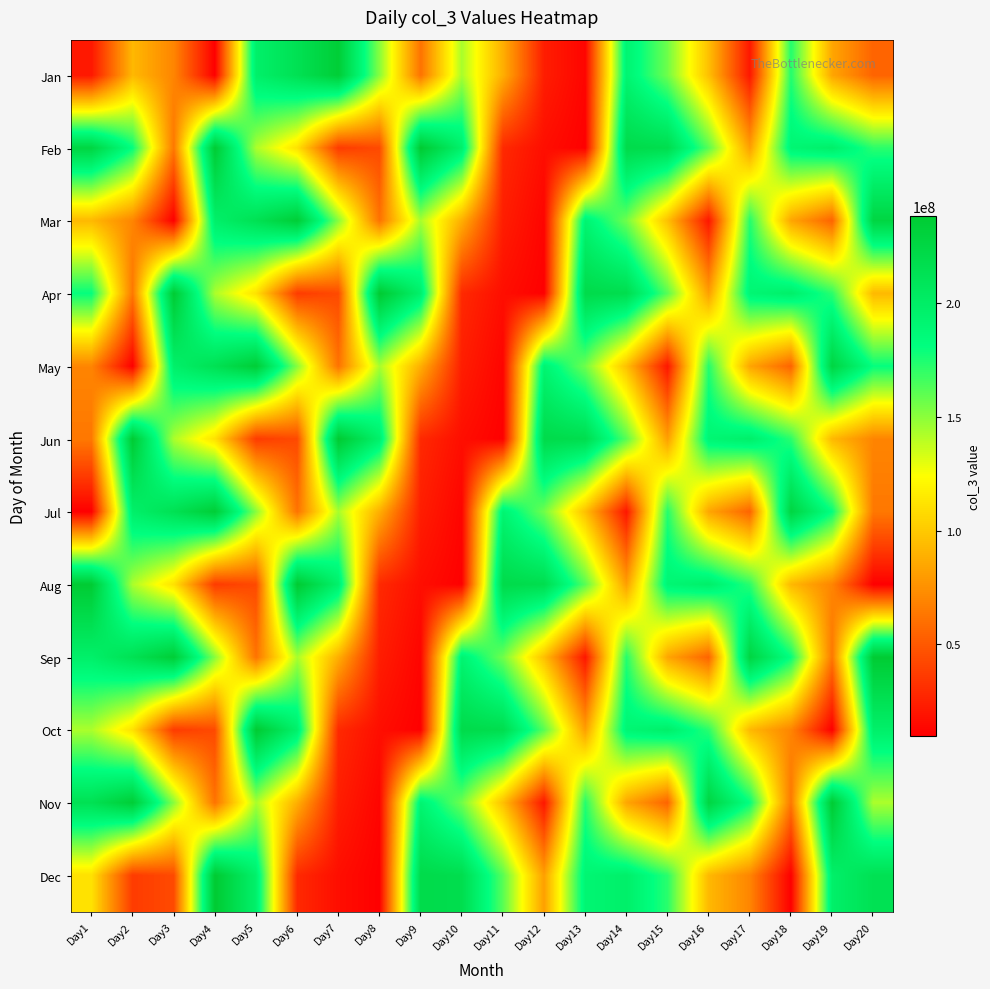

How many series are shown in this chart?

12